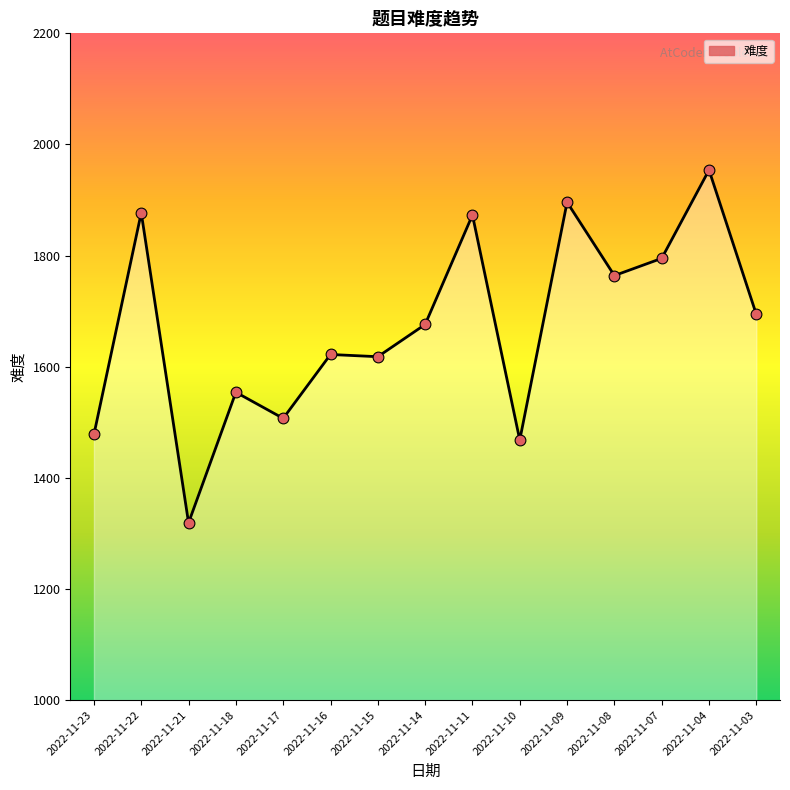

What is the change in value from 2022-11-07 to 2022-11-04?

+159